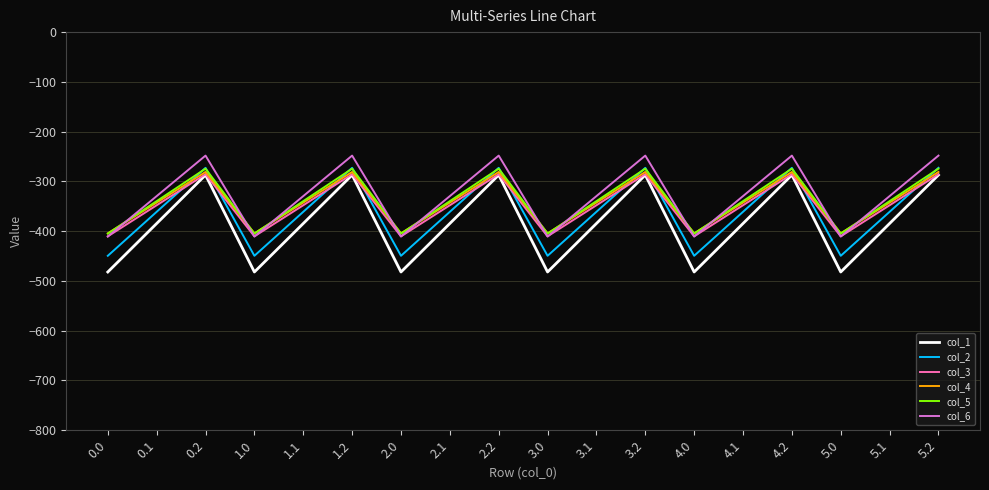

Which series has the largest range (max minus min)?

col_1